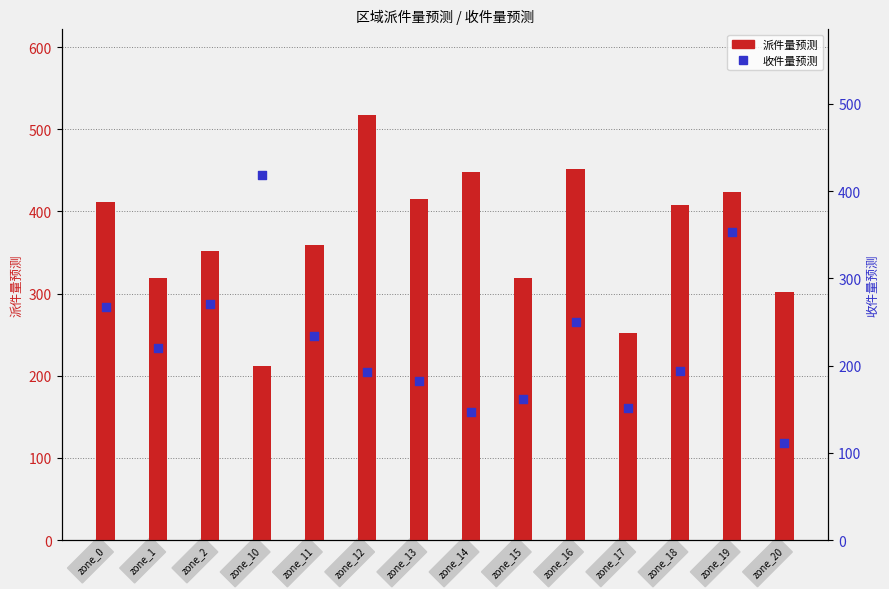

Which series has the largest total across all categories?

派件量预测